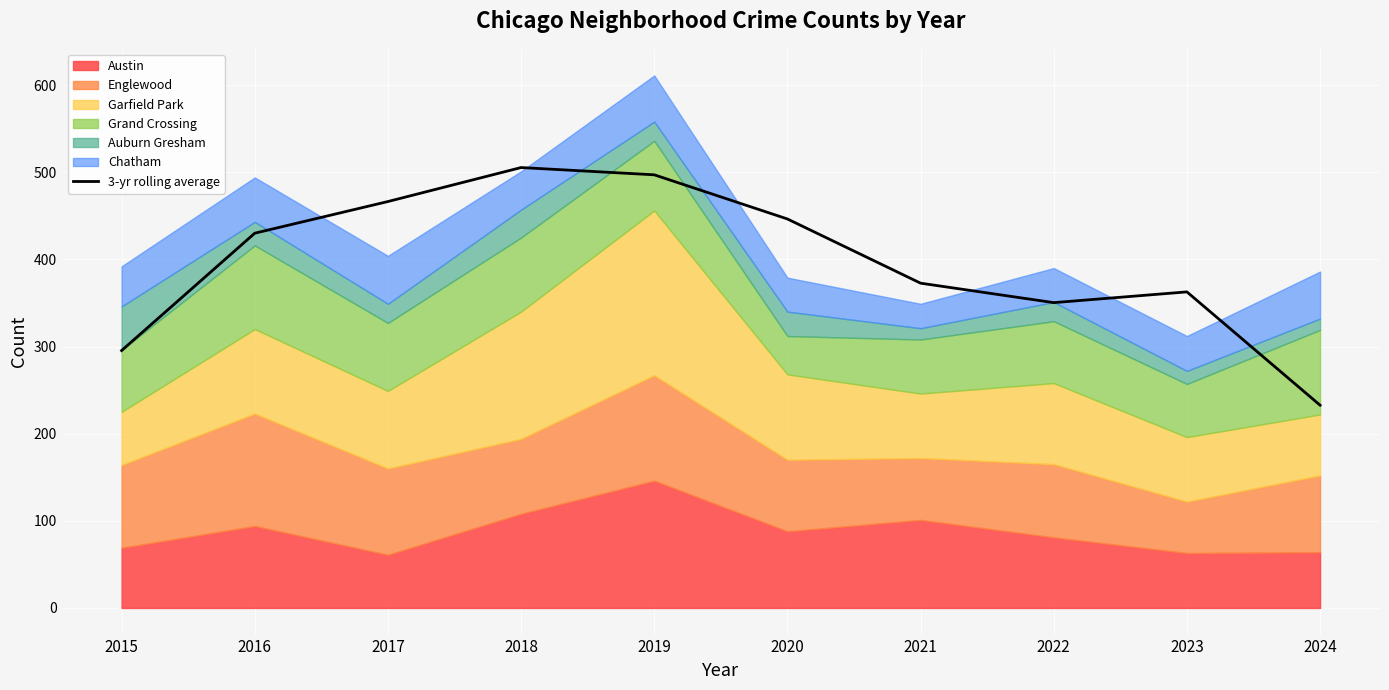

What is the minimum value shown in the chart?

232.7